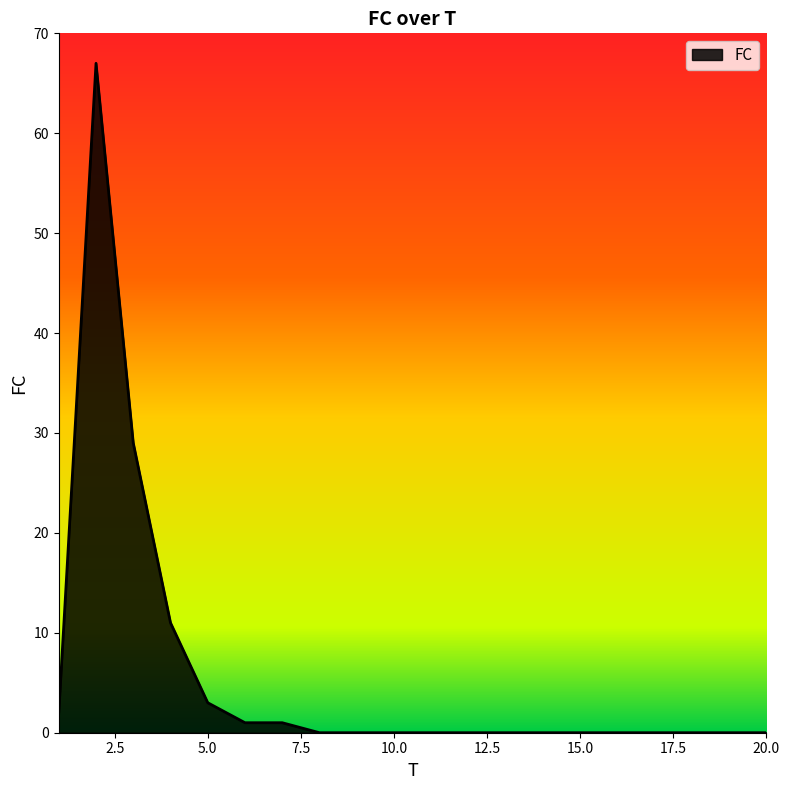

What is the difference between the maximum and minimum values?

67